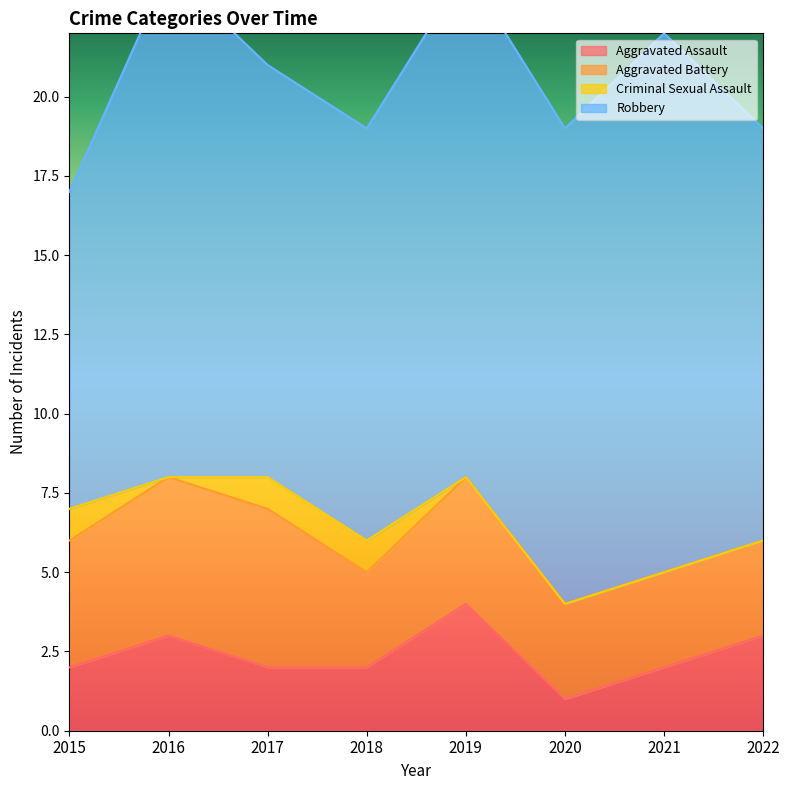

True or false: Aggravated Assault has a value of 1 at 2021.

False